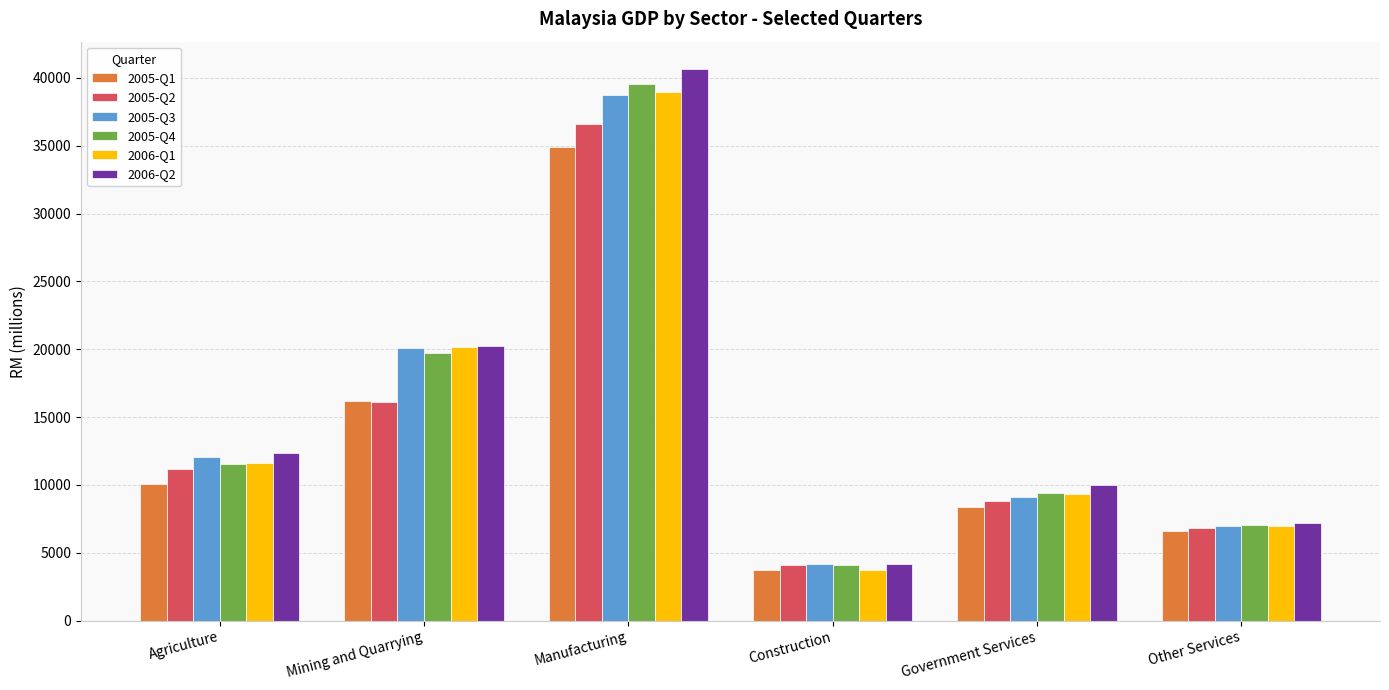

Does the chart contain stacked bars?

No